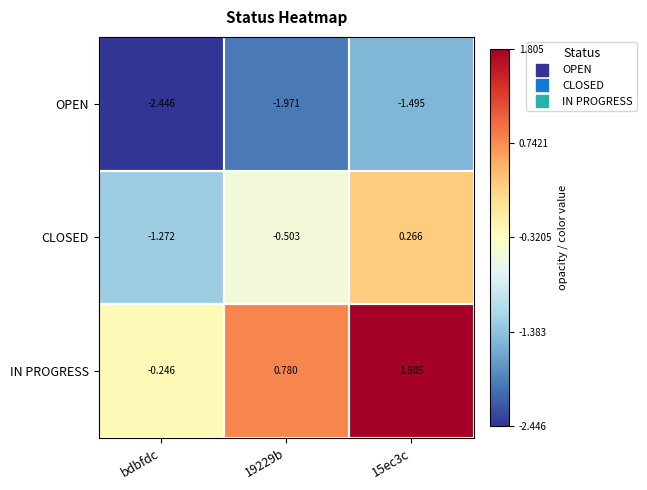

At which label does OPEN reach its minimum?

bdbfdc